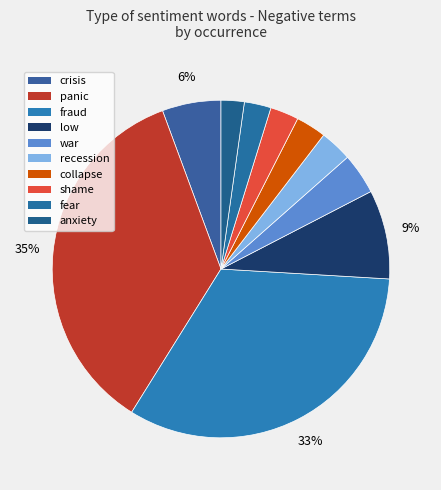

Which category has the biggest portion of the pie?

panic